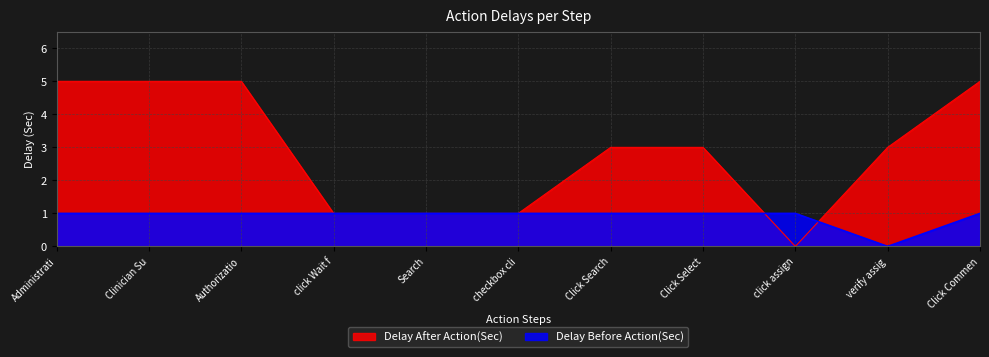

True or false: Delay Before Action(Sec) has more than 2 interior local peaks.

False